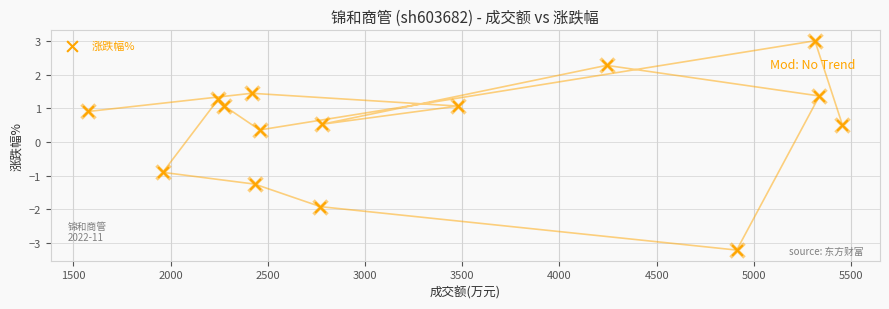

What is the range of X values (max minus min)?

3878.0